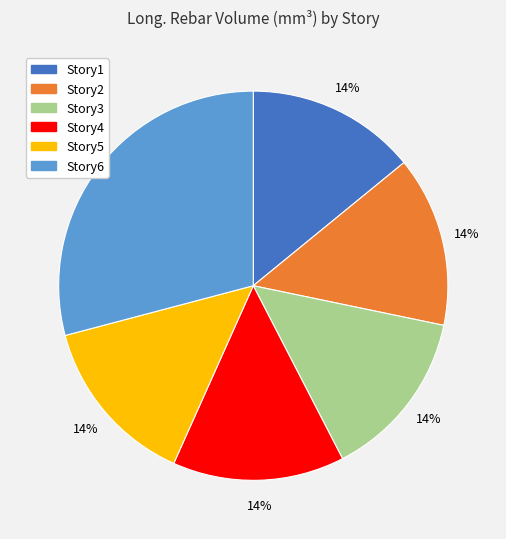

Does Story5 represent more than half of the total?

No